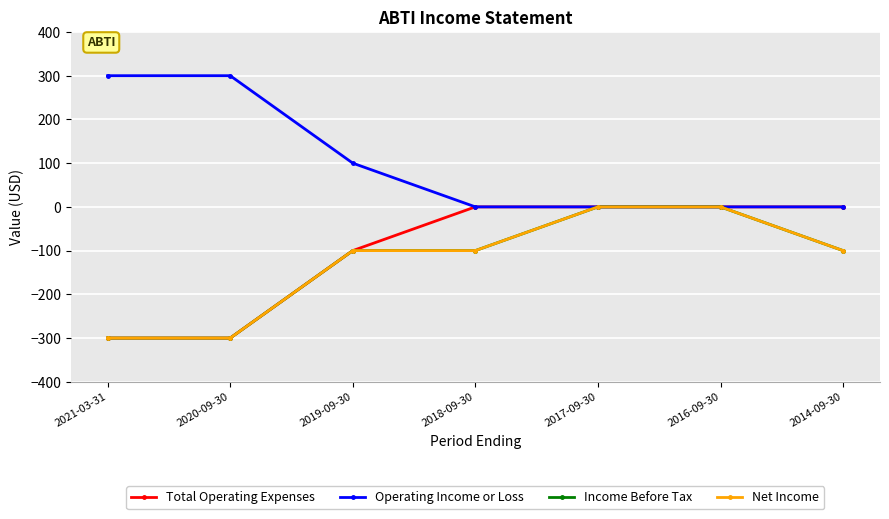

True or false: Operating Income or Loss and Income Before Tax intersect in this chart.

False